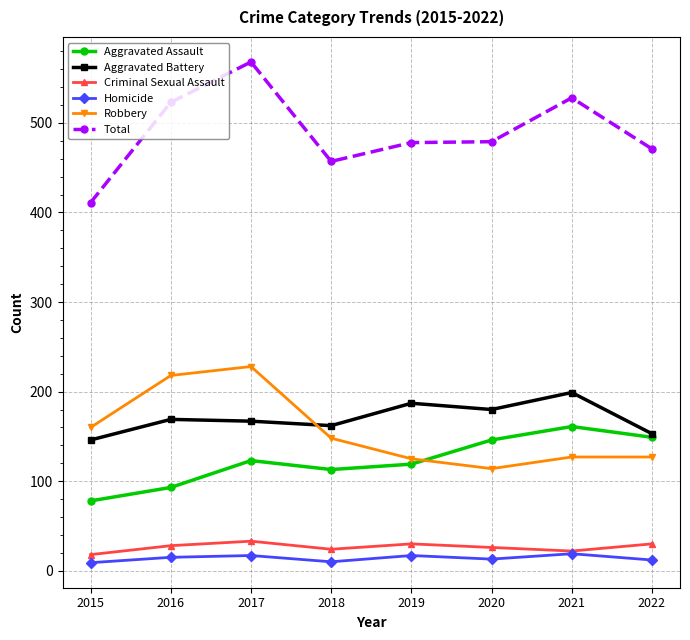

What is the difference between the highest and lowest values at 2015?

402